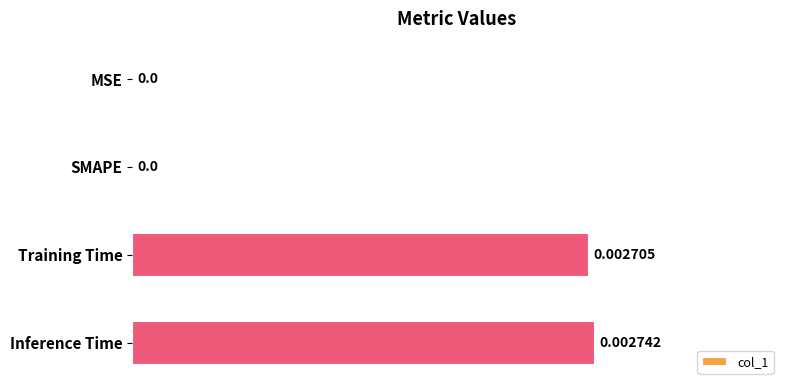

Between Training Time and MSE, which is larger?

Training Time